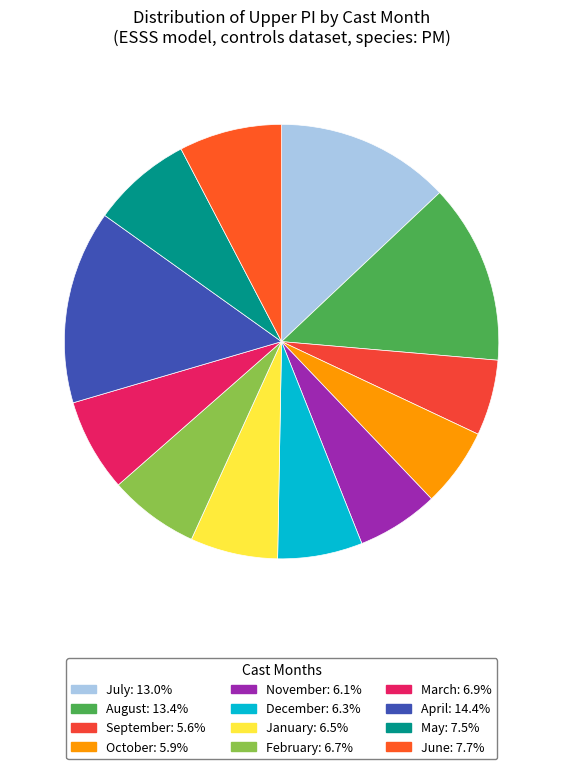

Count the number of slices in the pie.

12